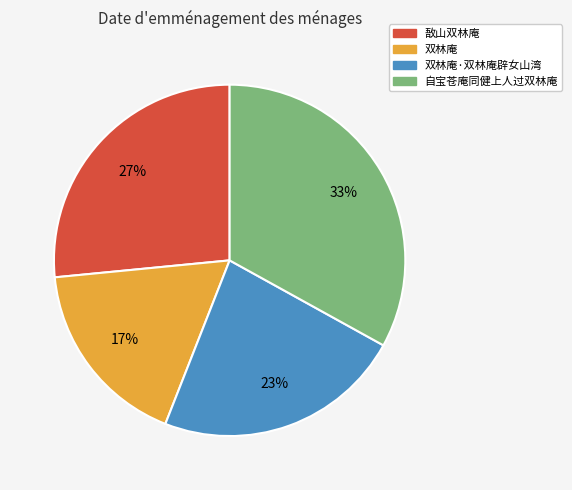

To the nearest percent, what is the average slice percentage?

25%